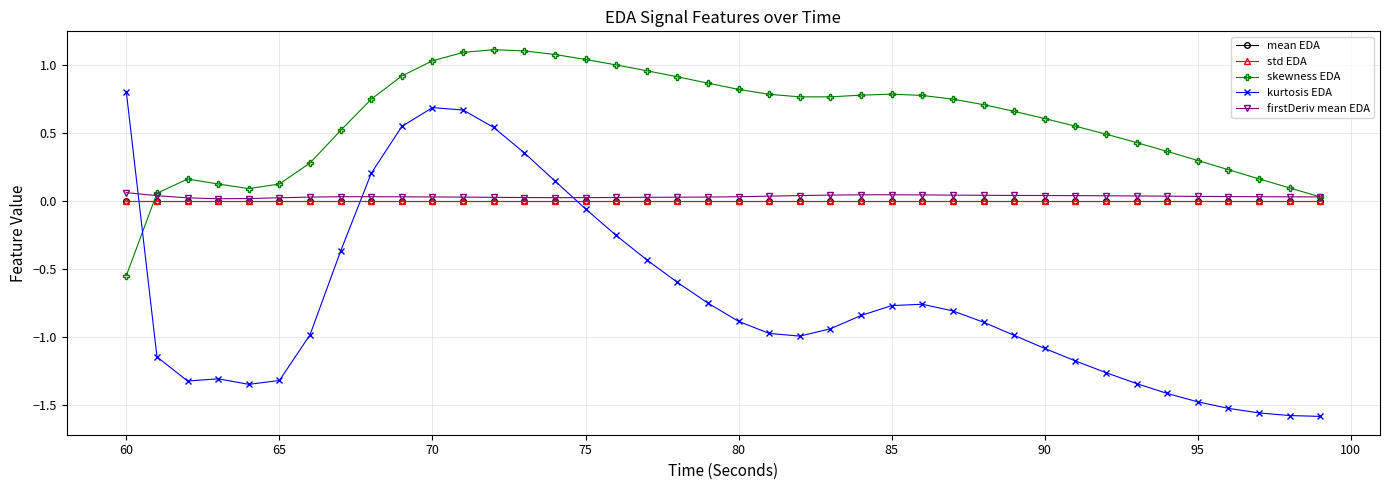

What are all the series names shown in the legend?

mean EDA, std EDA, skewness EDA, kurtosis EDA, firstDeriv mean EDA